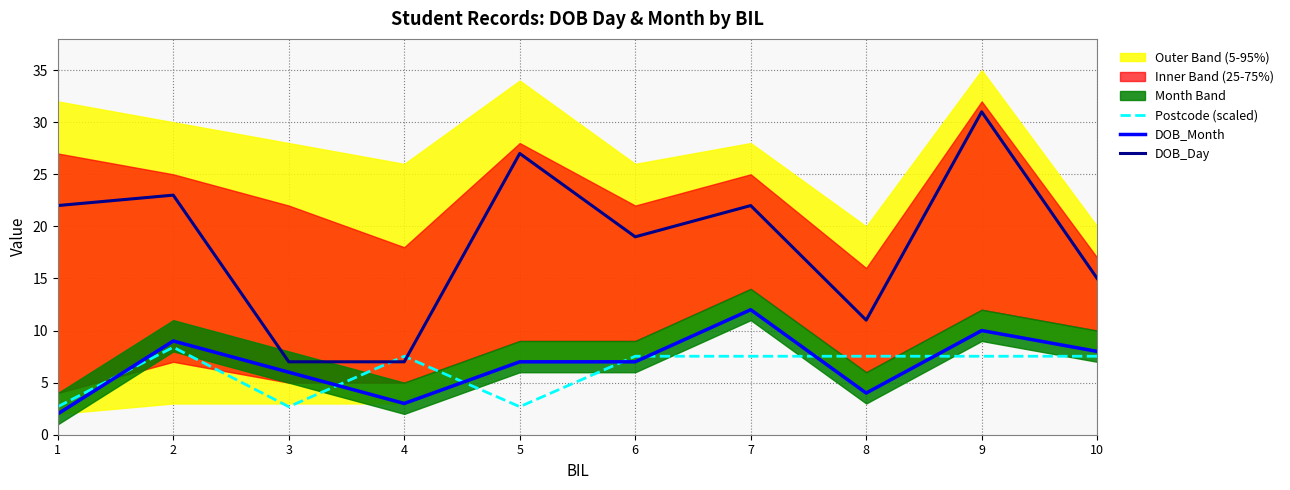

Which series has the largest total across all categories?

DOB_Day